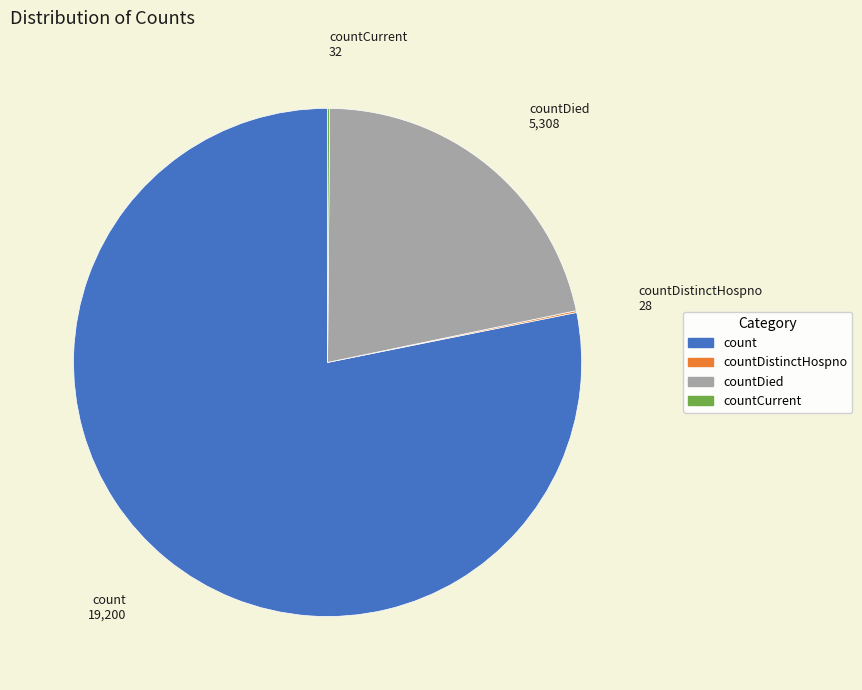

Is there a majority slice in this chart?

Yes